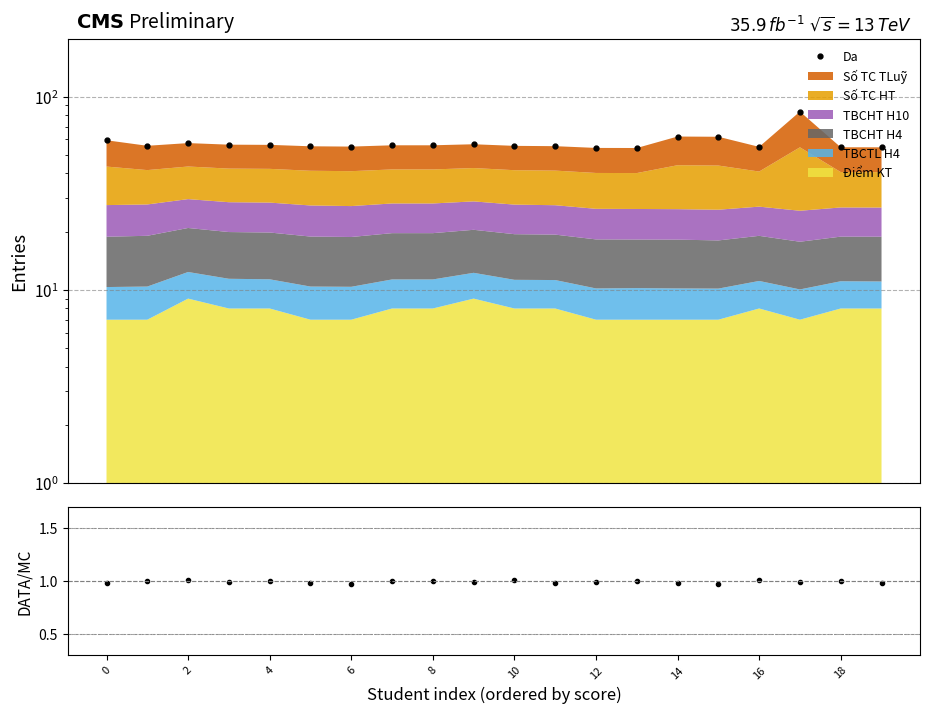

What is the spread (max minus min) of values at 10?

54.3